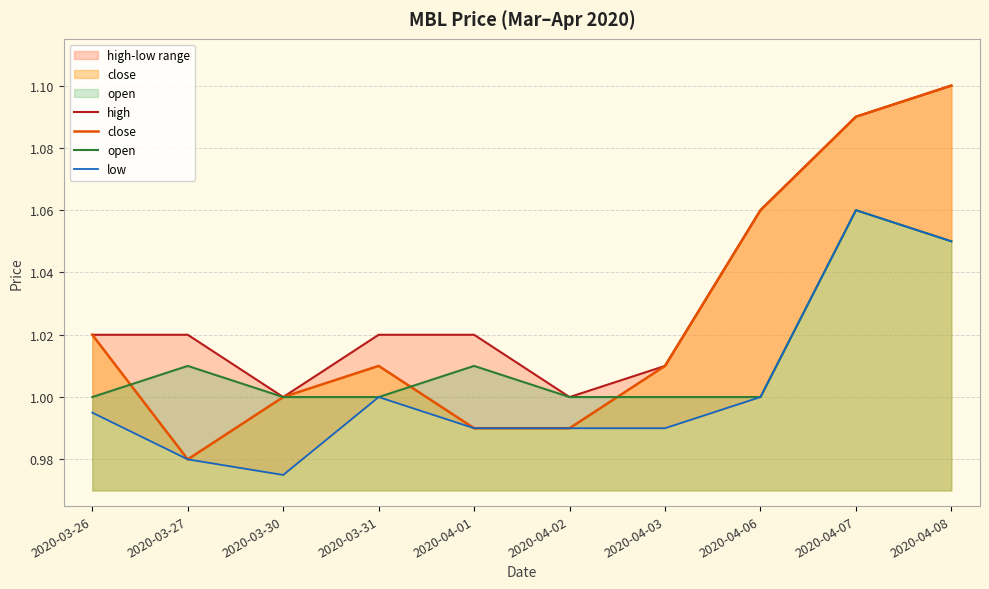

Is it true that low equals 0.6 at 2020-04-07?

False